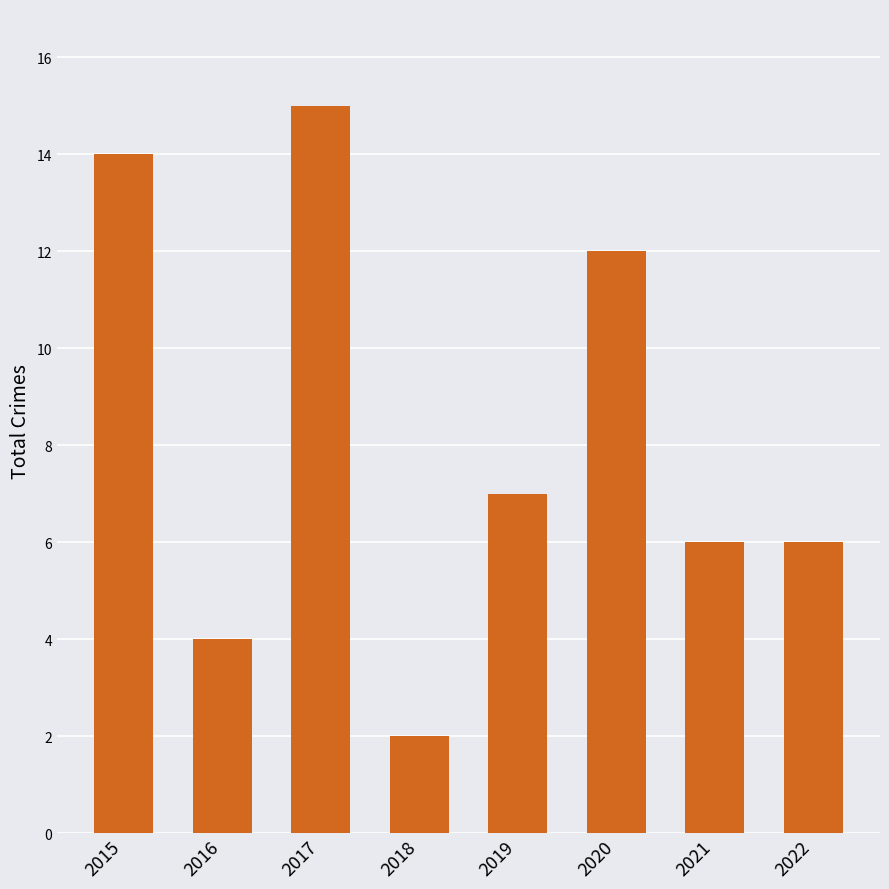

Reading left to right, list all the values displayed in this chart.

2015=14	2016=4	2017=15	2018=2	2019=7	2020=12	2021=6	2022=6